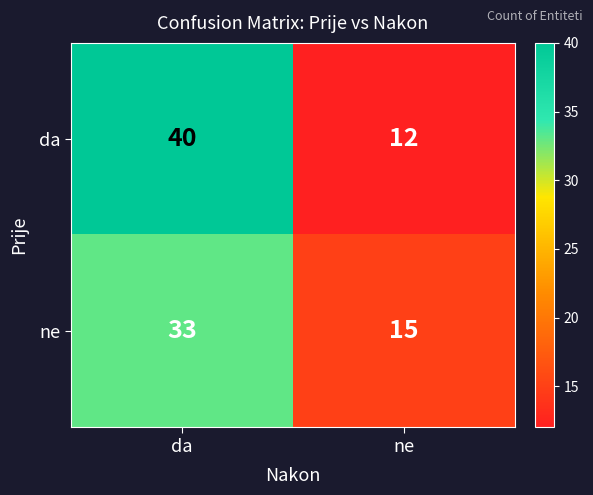

Which label corresponds to the smallest value in the chart?

ne